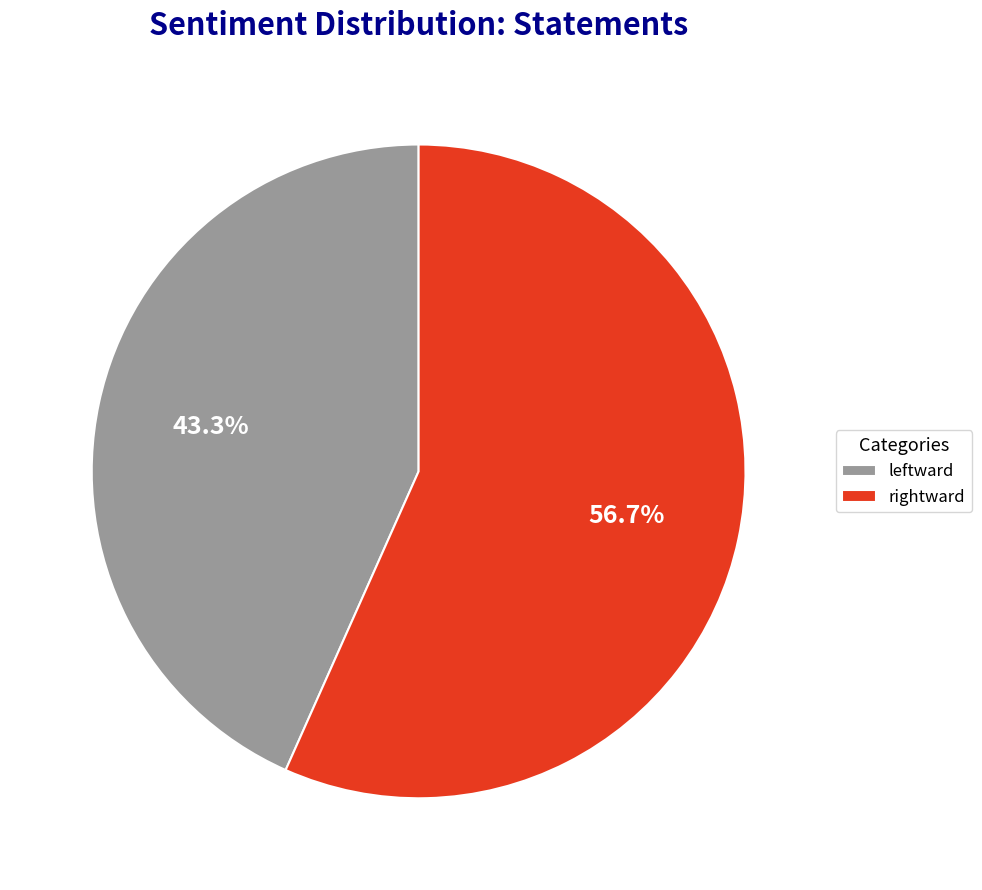

Is there a majority slice in this chart?

Yes